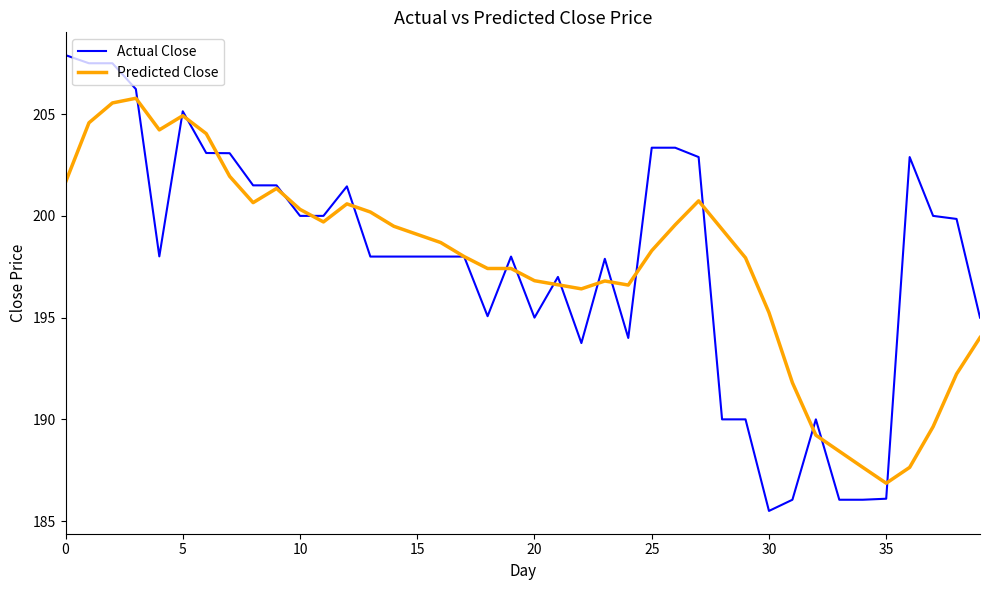

List the series in order of their peak value, highest first.

Actual Close, Predicted Close